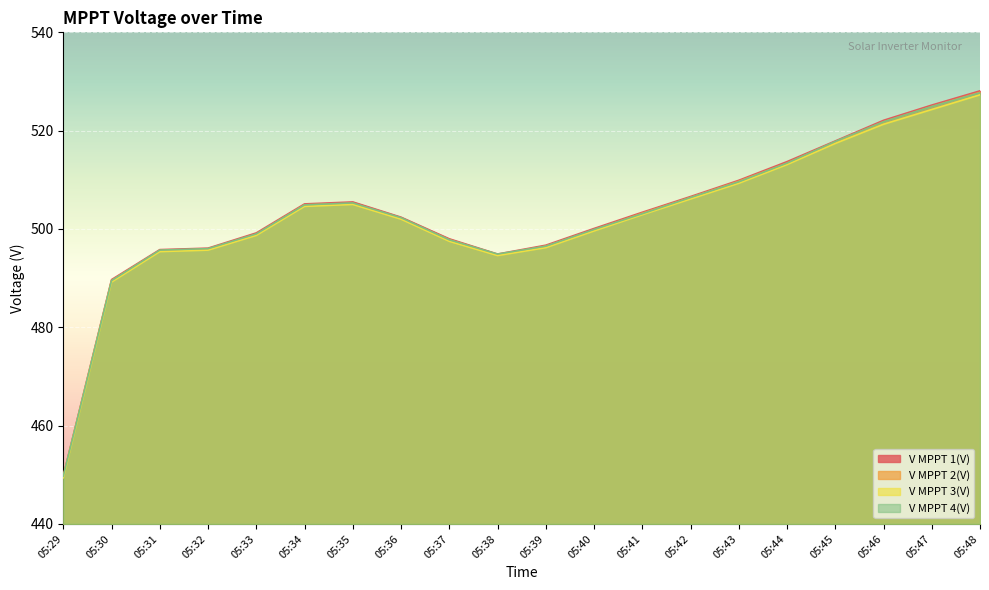

Reading left to right, transcribe all the data shown in this chart.

V MPPT 1(V): 05:29=449.8	05:30=489.7	05:31=495.8	05:32=496.1	05:33=499.2	05:34=505.1	05:35=505.5	05:36=502.4	05:37=498.0	05:38=494.9	05:39=496.7	05:40=500.1	05:41=503.4	05:42=506.6	05:43=509.9	05:44=513.7	05:45=517.9	05:46=522.1	05:47=525.2	05:48=528.1
V MPPT 2(V): 05:29=449.6	05:30=489.5	05:31=495.6	05:32=495.9	05:33=498.9	05:34=504.9	05:35=505.2	05:36=502.1	05:37=497.8	05:38=494.7	05:39=496.5	05:40=499.8	05:41=503.2	05:42=506.4	05:43=509.7	05:44=513.4	05:45=517.7	05:46=521.8	05:47=524.9	05:48=527.8
V MPPT 3(V): 05:29=449.4	05:30=489.2	05:31=495.4	05:32=495.7	05:33=498.7	05:34=504.6	05:35=505.0	05:36=502.0	05:37=497.5	05:38=494.6	05:39=496.2	05:40=499.6	05:41=502.9	05:42=506.1	05:43=509.3	05:44=513.1	05:45=517.4	05:46=521.3	05:47=524.3	05:48=527.3
V MPPT 4(V): 05:29=449.7	05:30=489.5	05:31=495.7	05:32=496.0	05:33=499.0	05:34=504.9	05:35=505.3	05:36=502.3	05:37=497.8	05:38=494.9	05:39=496.5	05:40=499.9	05:41=503.1	05:42=506.4	05:43=509.6	05:44=513.4	05:45=517.8	05:46=521.8	05:47=524.9	05:48=527.7